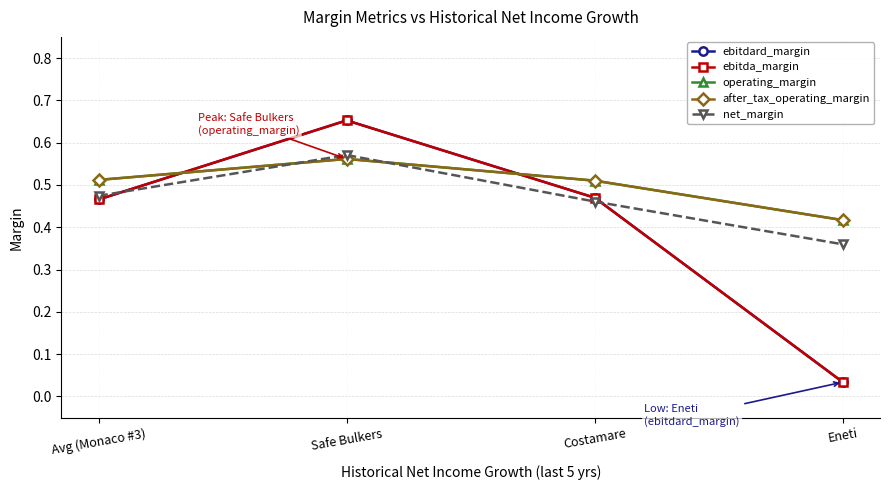

Which series has the largest total across all categories?

operating_margin